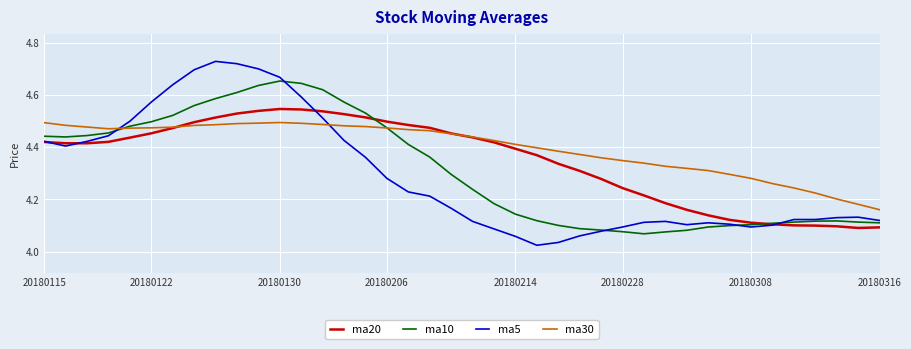

True or false: ma5 and ma30 intersect in this chart.

True